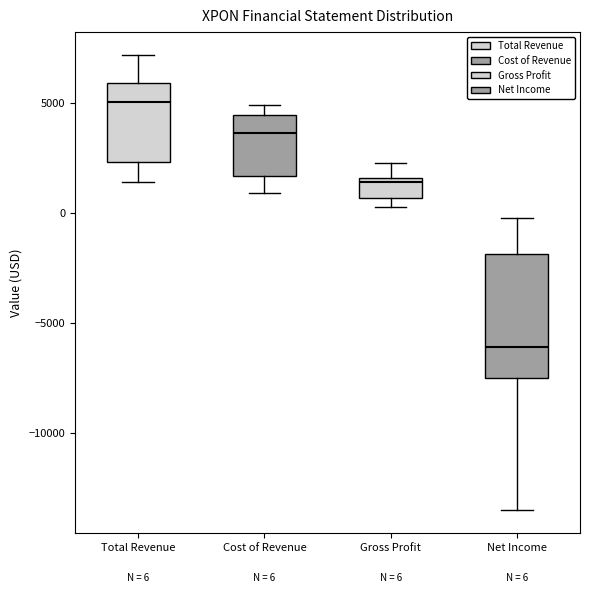

Which box has the lowest median line?

Net Income